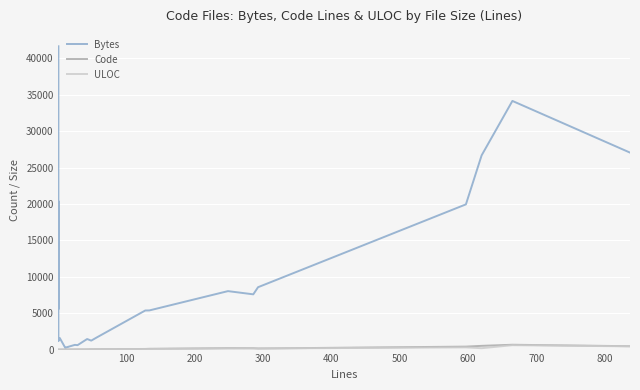

What is the value of the Bytes point at the 11th from the left?

333